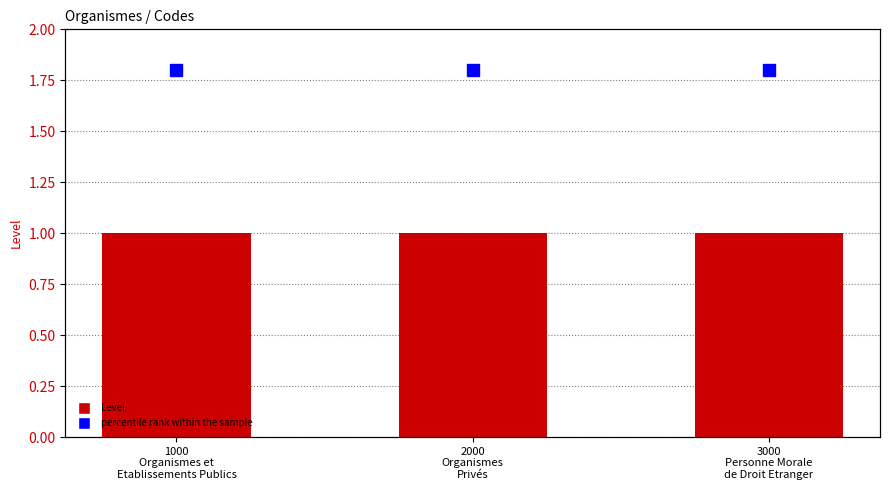

At how many categories does at least one series exceed 1?

3